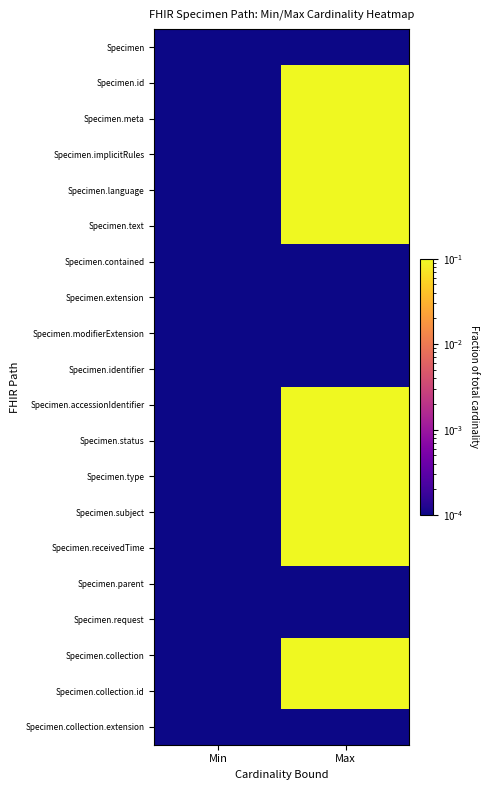

At how many categories does at least one series exceed 0?

2